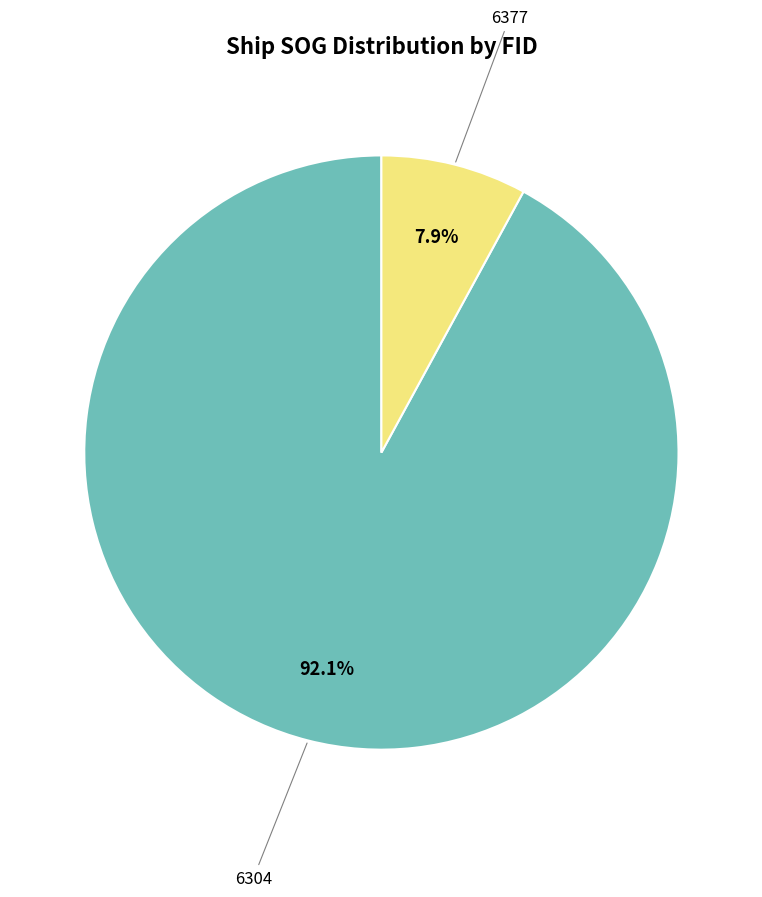

Is there a majority slice in this chart?

Yes